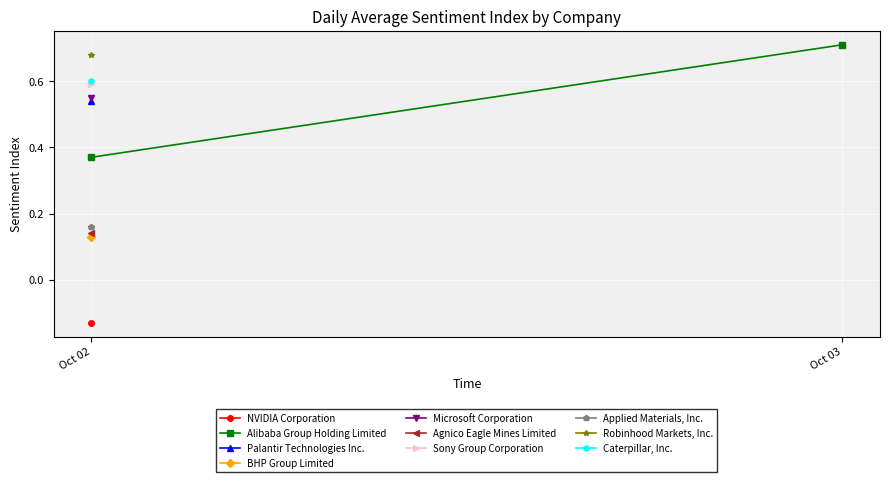

What is the value of the 2nd point from the left?

0.7